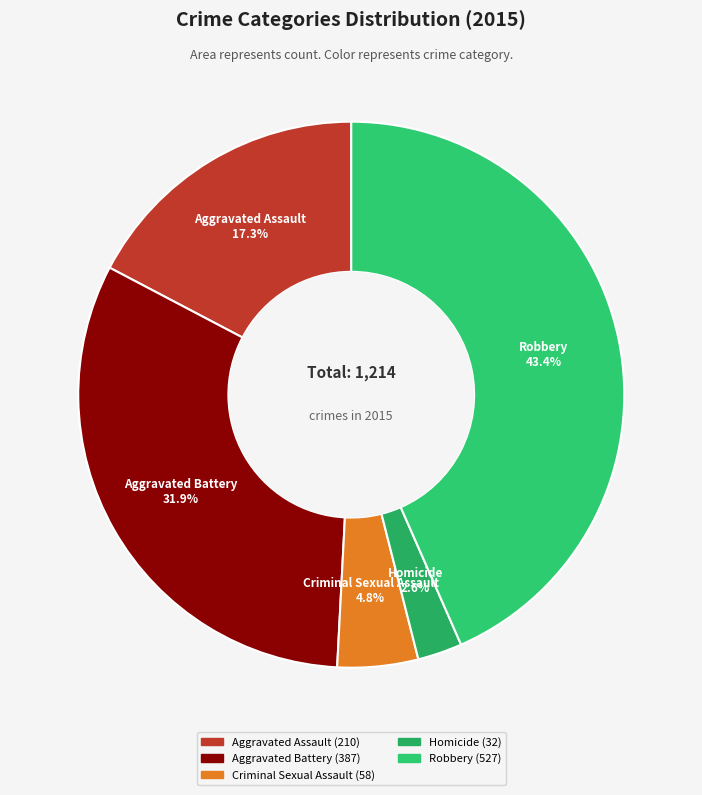

The Homicide slice represents 14% of the pie. True or false?

False